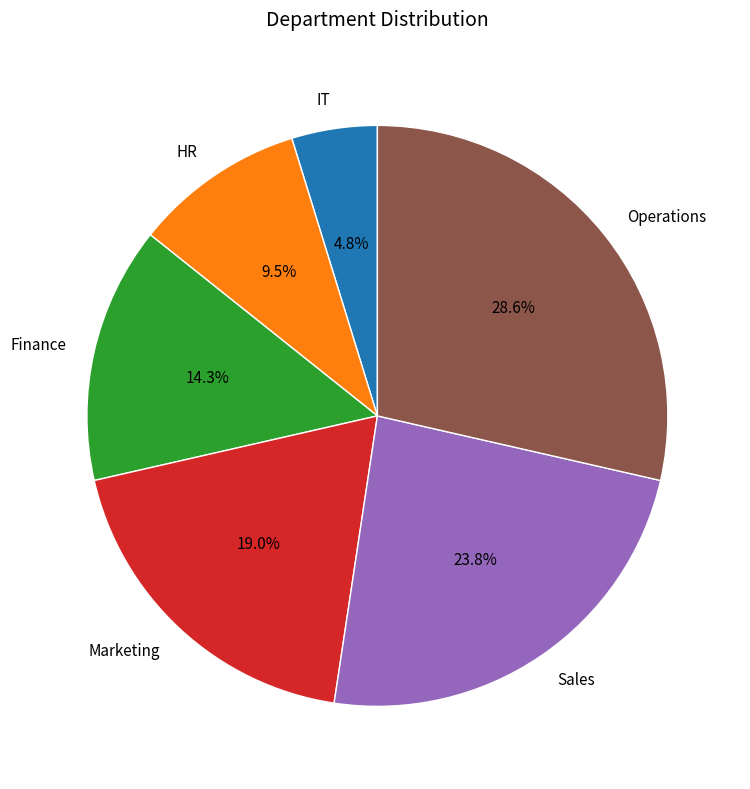

What is the ratio of the value at HR to the value at Marketing?

0.5